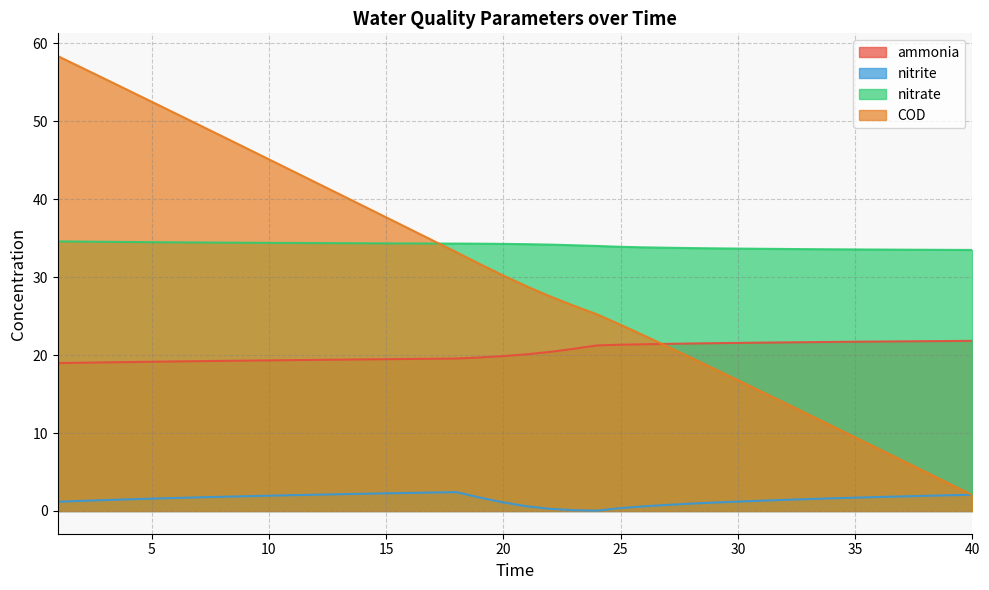

How many times do COD and ammonia cross each other?

1